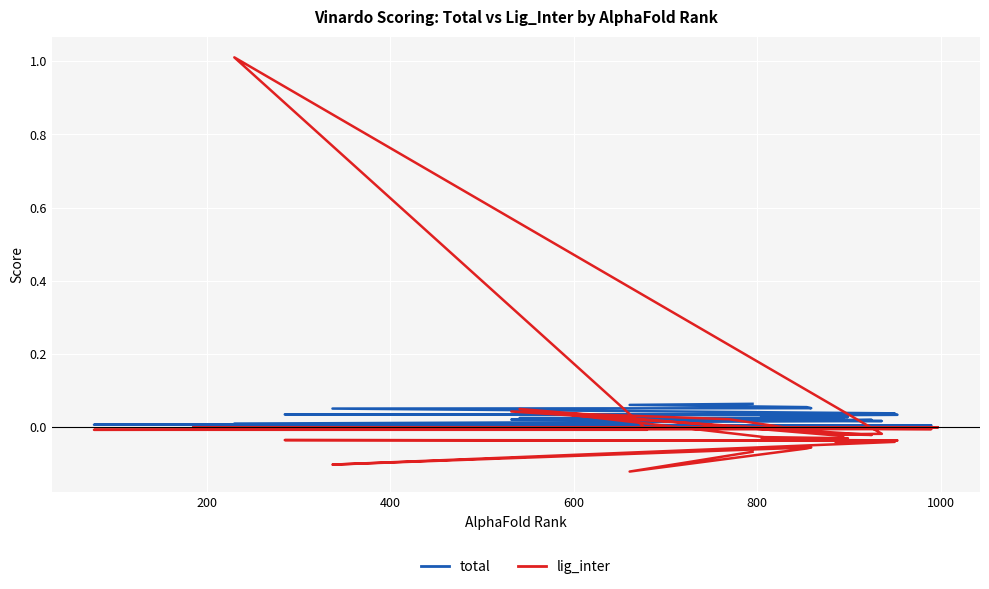

Between 0 and 7, which series saw the biggest shift?

total